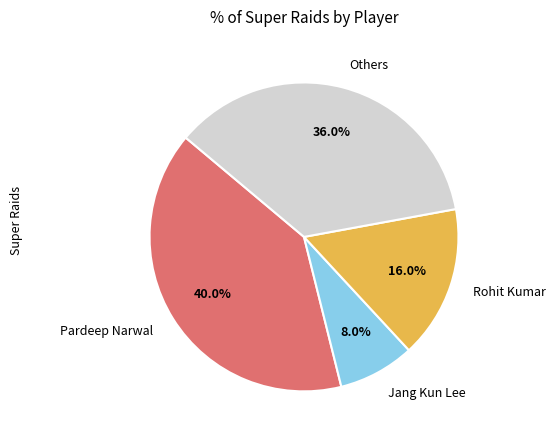

What is the smallest slice in the pie chart?

Jang Kun Lee